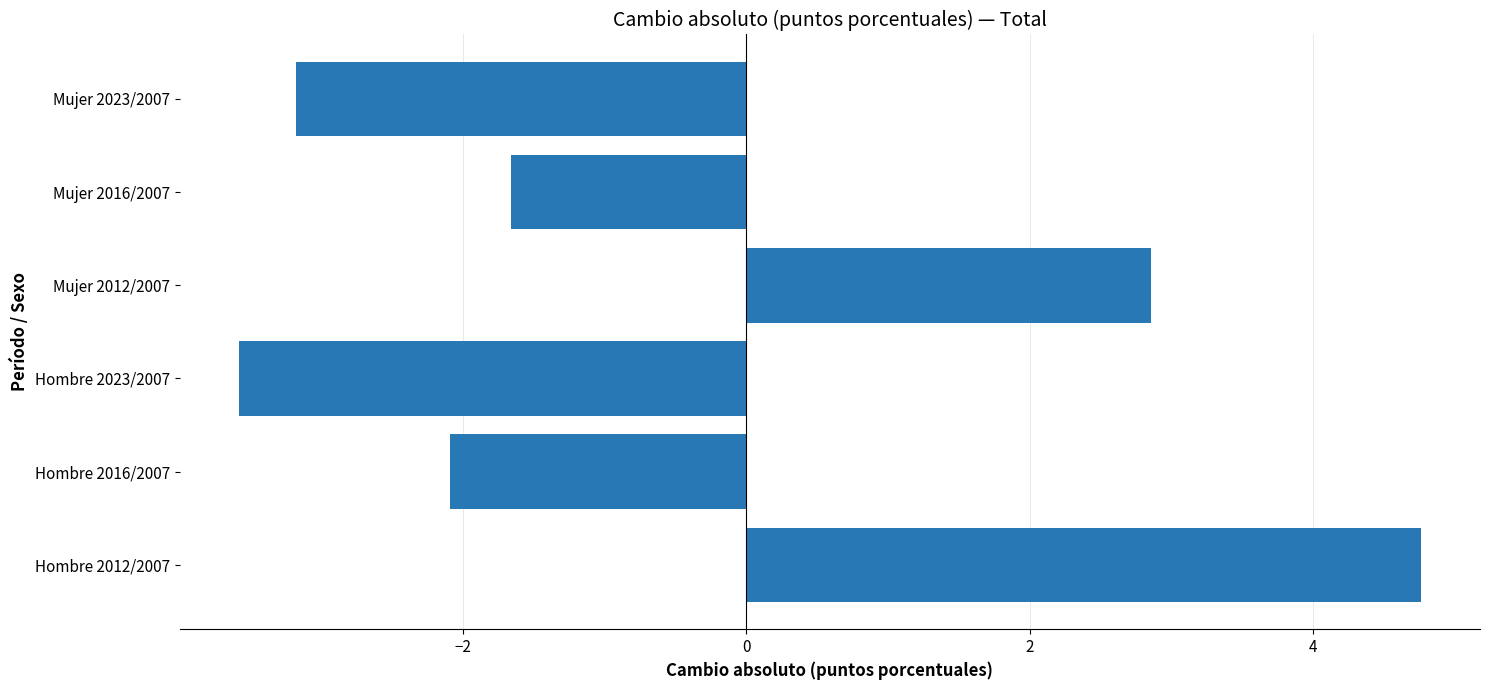

What is the average value?

-0.5